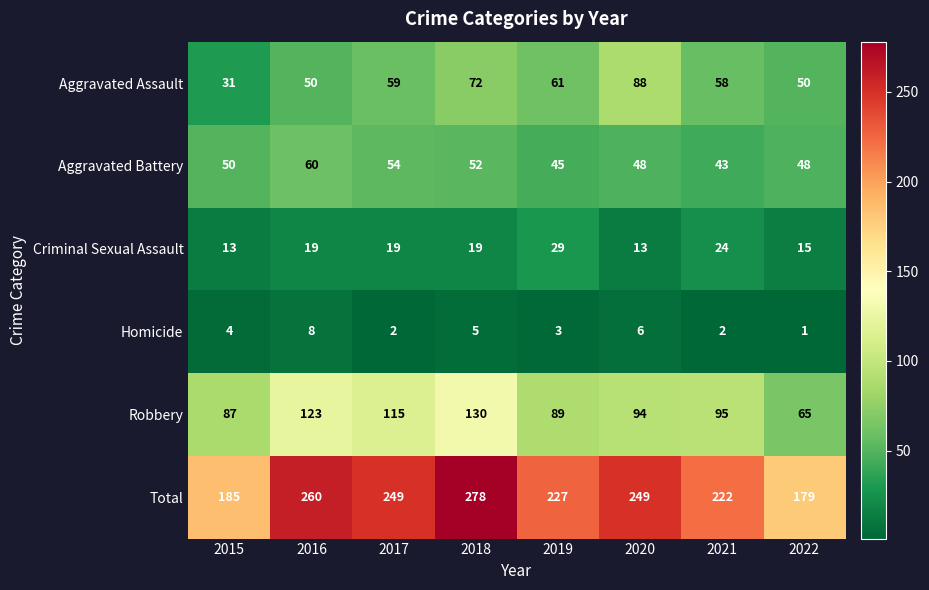

What is the difference between the highest and lowest values at 2021?

220